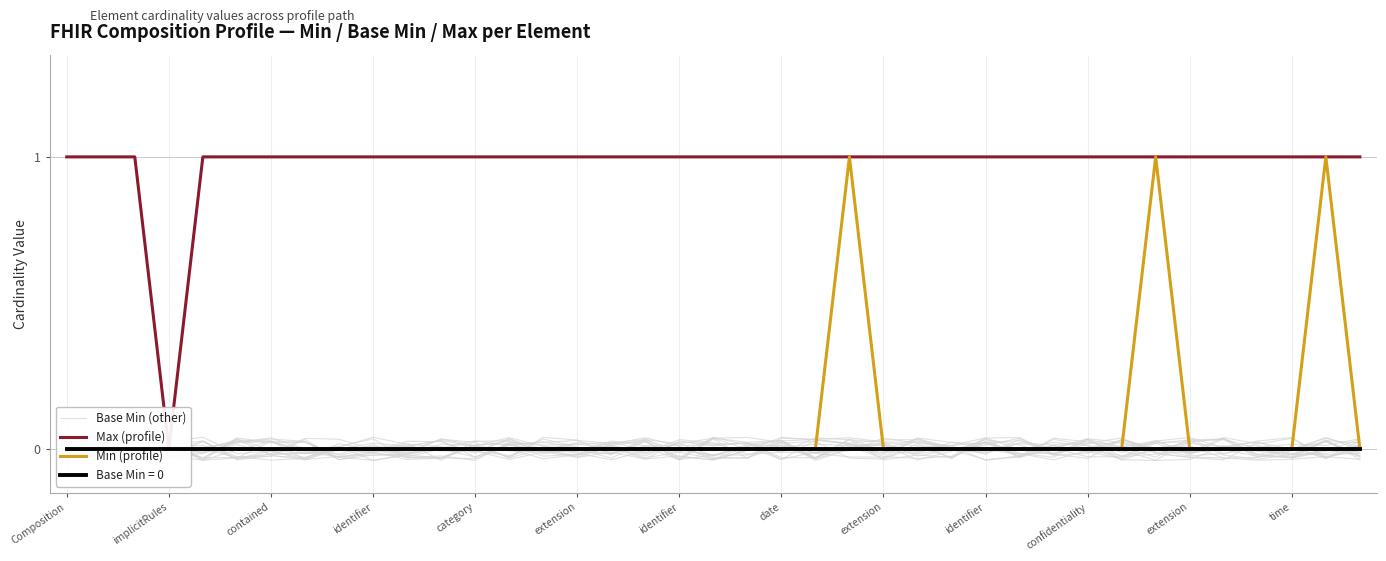

What is the difference between the maximum and minimum values in the Max (profile) series?

1.0